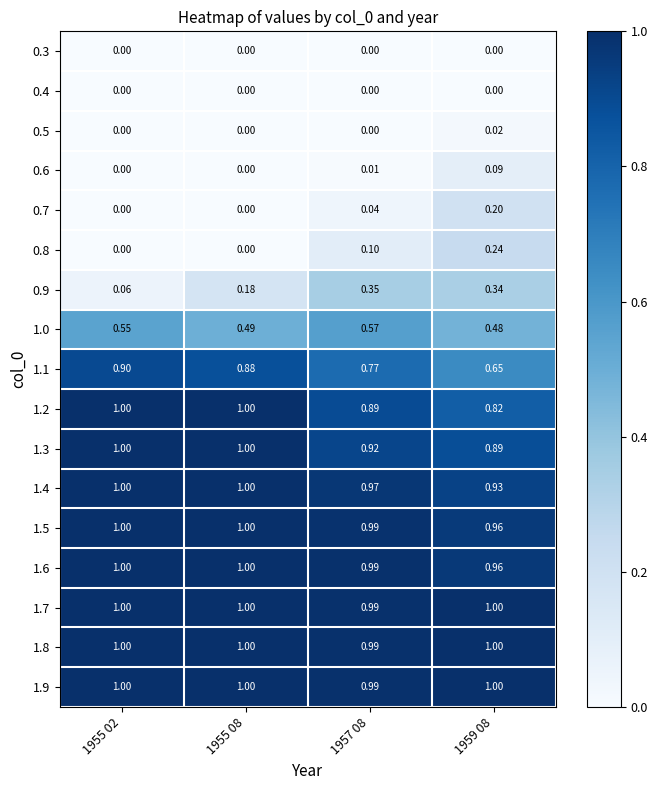

How many data points in 1.4 are less than 1?

2